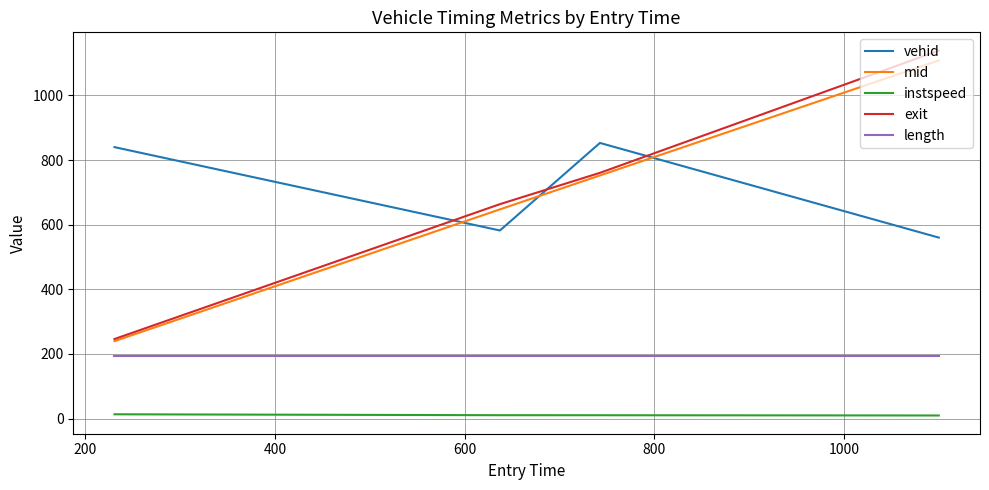

Which series has the widest spread of values?

exit